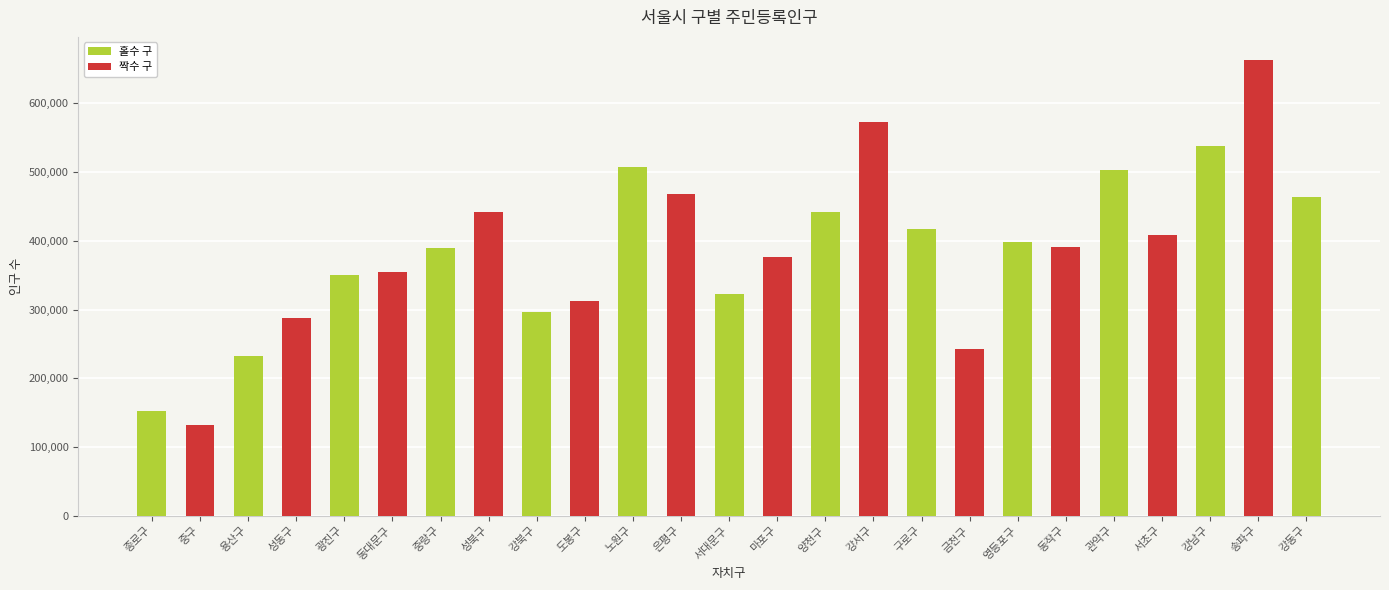

Reading right to left, what are all the values shown in this chart?

강동구=464027	송파구=663704	강남구=537817	서초구=408979	관악구=502628	동작구=390377	영등포구=398999	금천구=242467	구로구=417983	강서구=573711	양천구=442345	마포구=376542	서대문구=321966	은평구=468766	노원구=506989	도봉구=312858	강북구=296934	성북구=441855	중랑구=389928	동대문구=354884	광진구=350925	성동구=287240	용산구=232482	중구=131390	종로구=152212